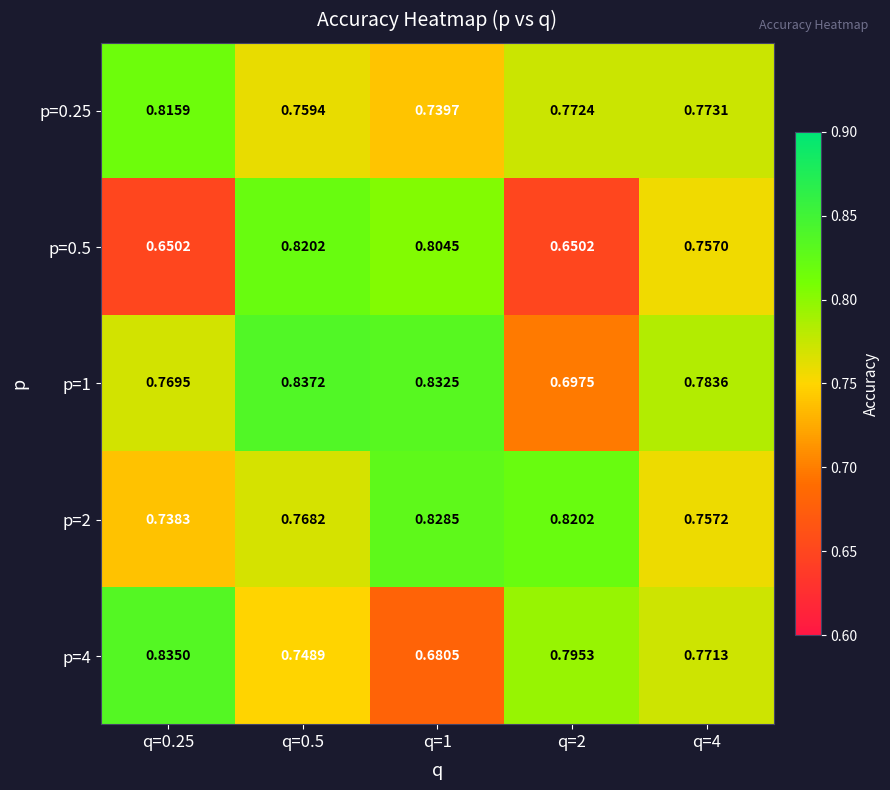

Rank the series by their maximum value, from lowest to highest.

p=0.25, p=0.5, p=2, p=4, p=1